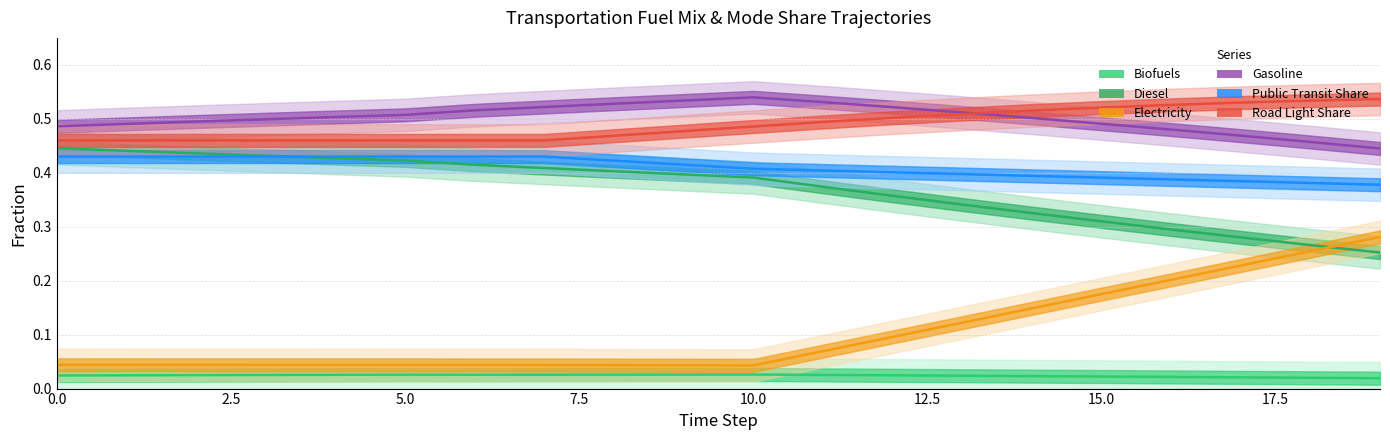

True or false: Diesel has a value of 0.3 at 10.

False